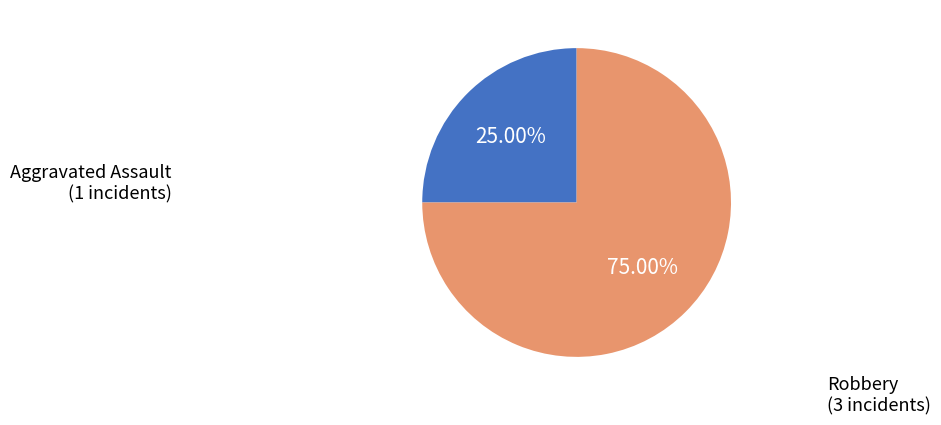

Combined, do Robbery and Aggravated Assault account for over 50%?

Yes